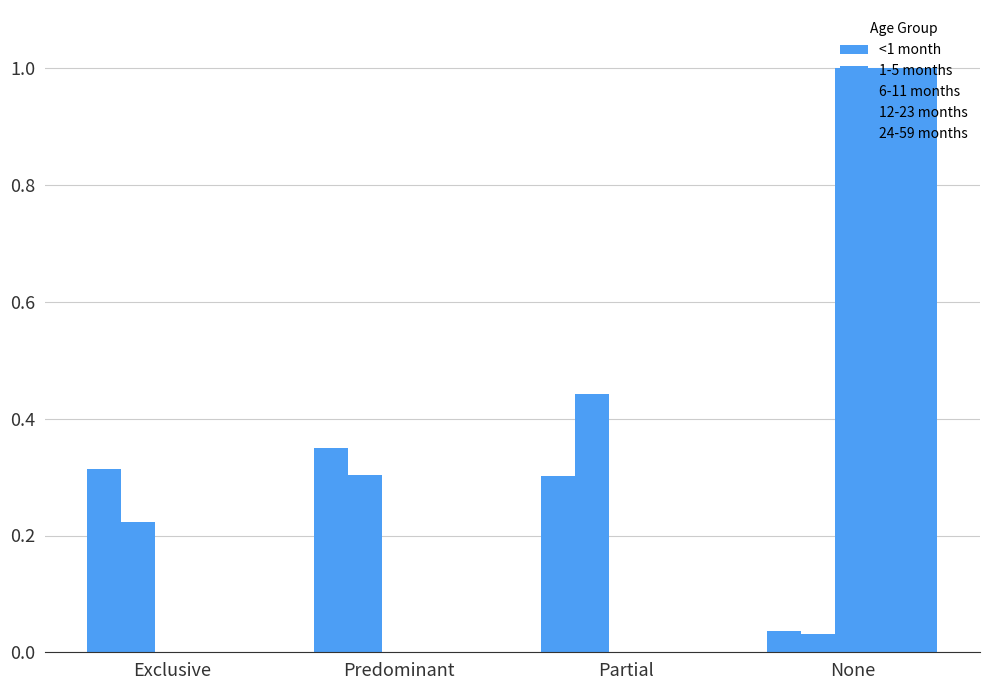

Which category has the highest value in the 24-59 months series?

None